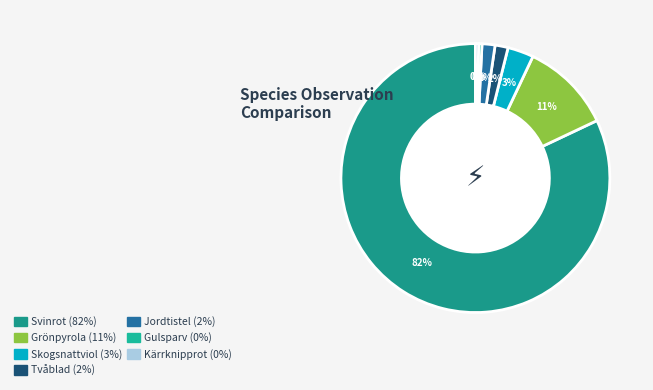

To the nearest percent, what is the average slice percentage?

14%